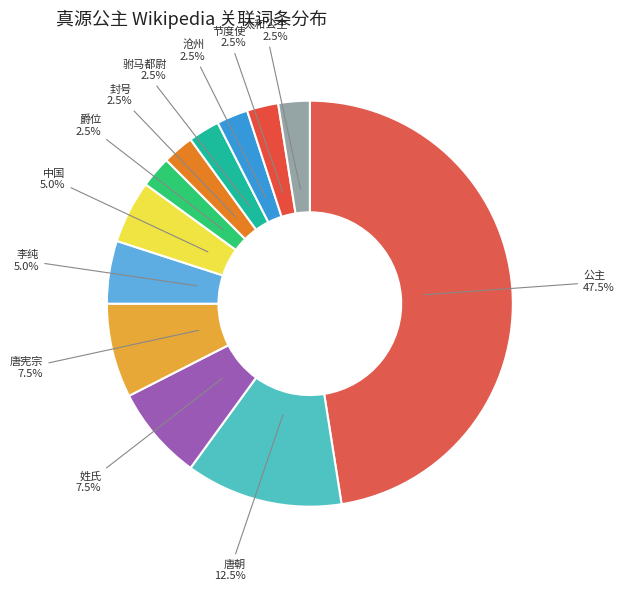

Combined, do 封号 and 唐宪宗 account for over 50%?

No